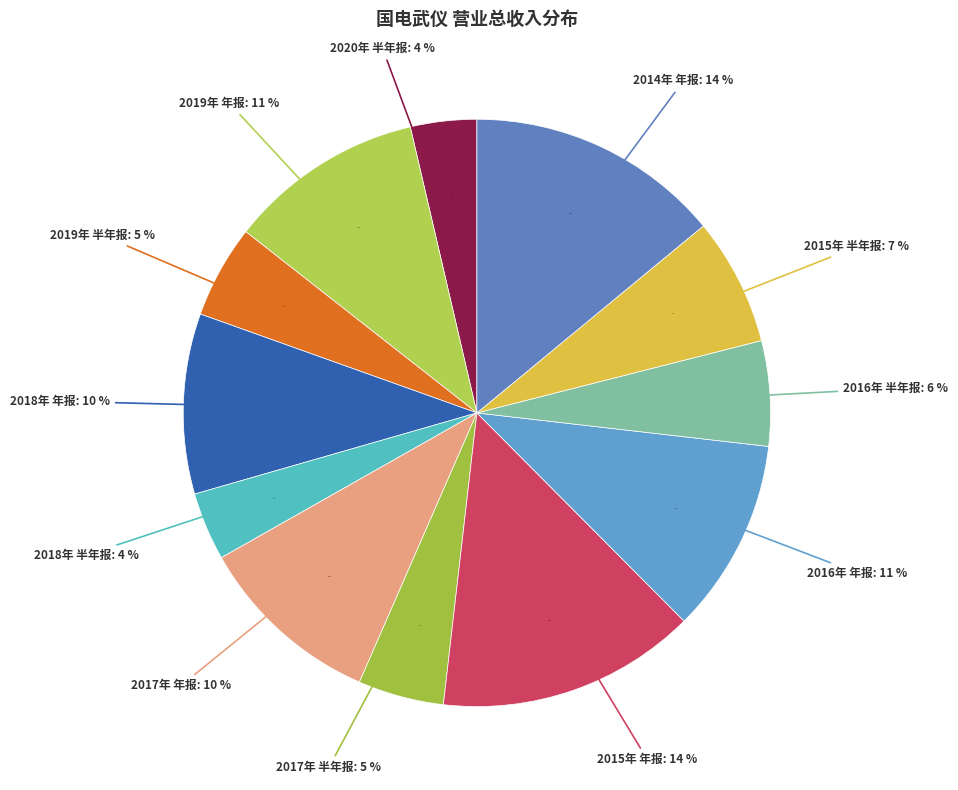

The 2017年 年报 slice represents 10% of the pie. True or false?

True